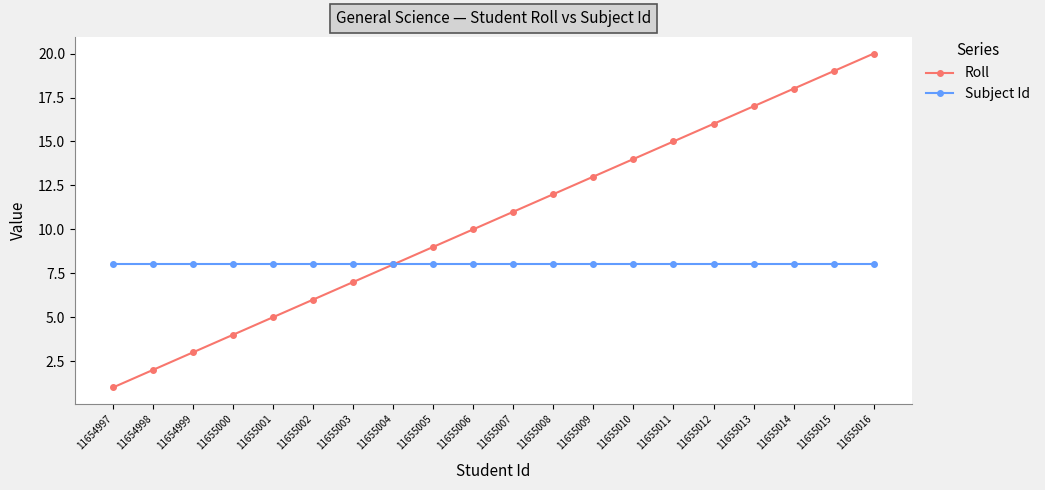

Which series has the largest total across all categories?

Roll